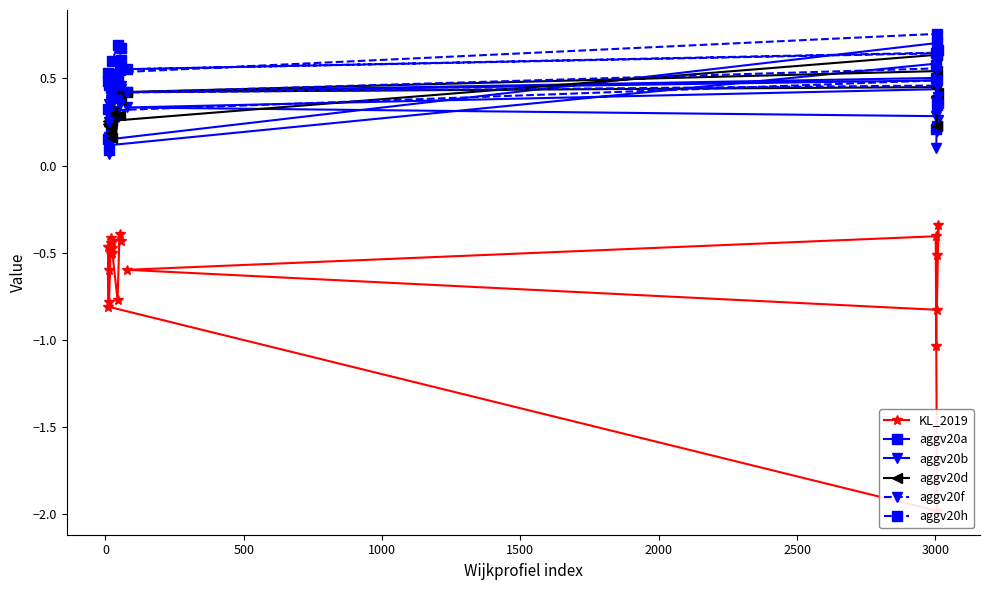

How many aggv20d values are between 0 and 1?

20